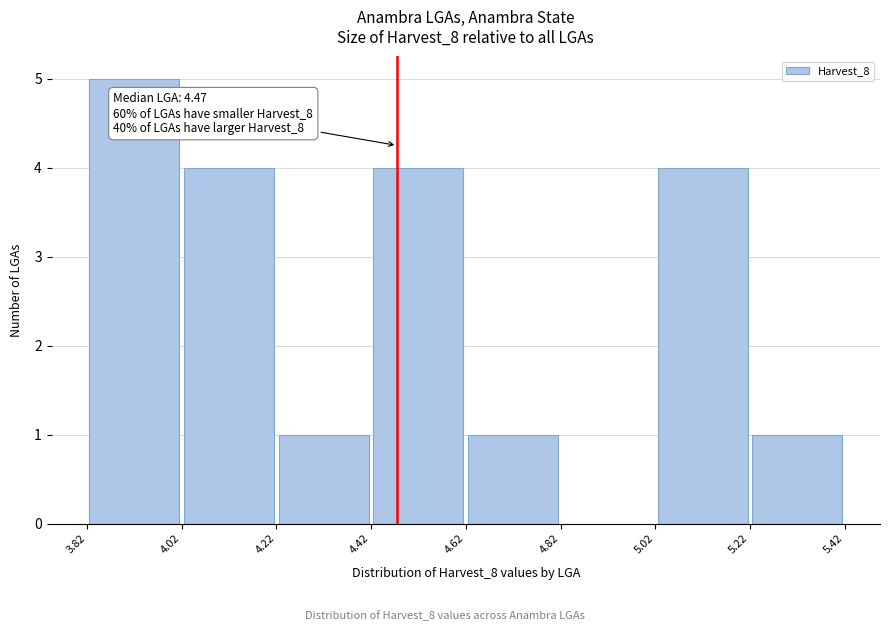

Which range on the x-axis has the tallest bar?

3.82 to 4.02